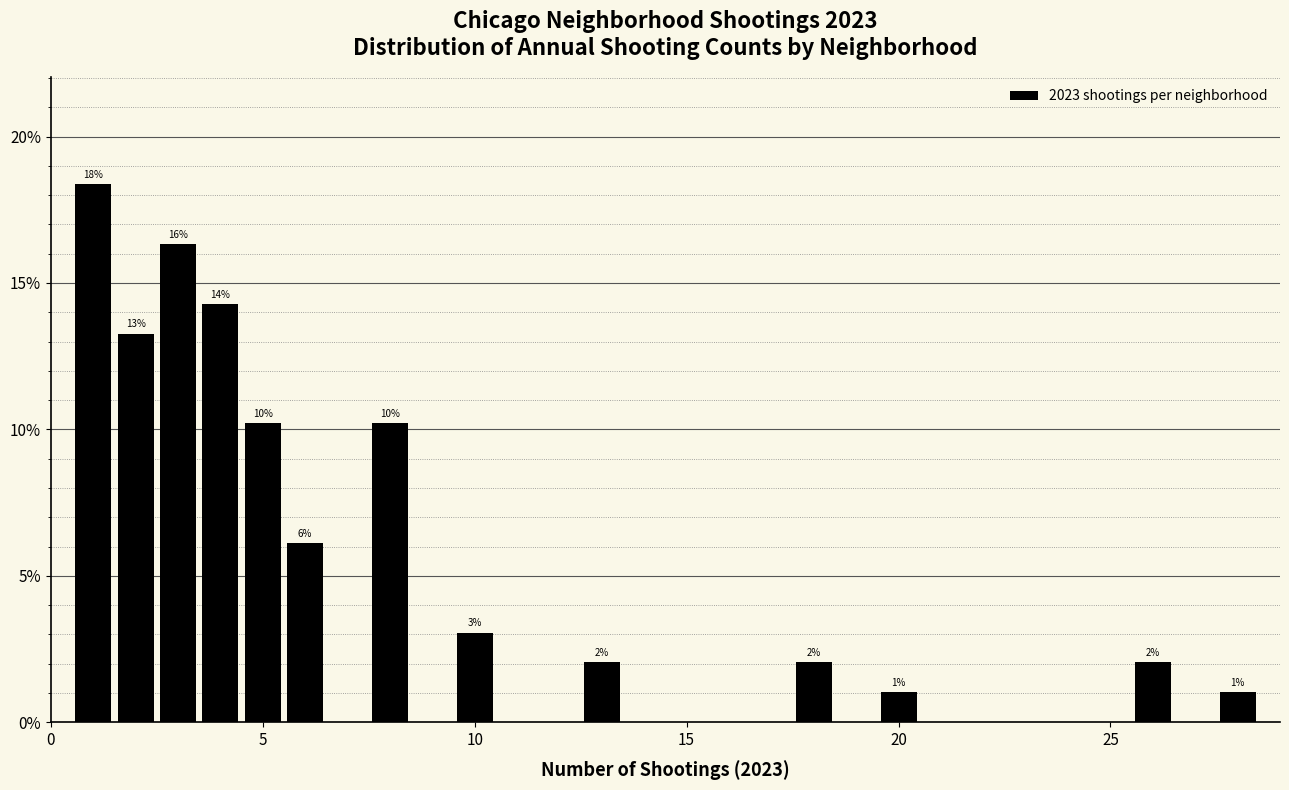

Around what value on the x-axis is the tallest bar? Give the approximate position of its centre, as read against the axis.

1.0